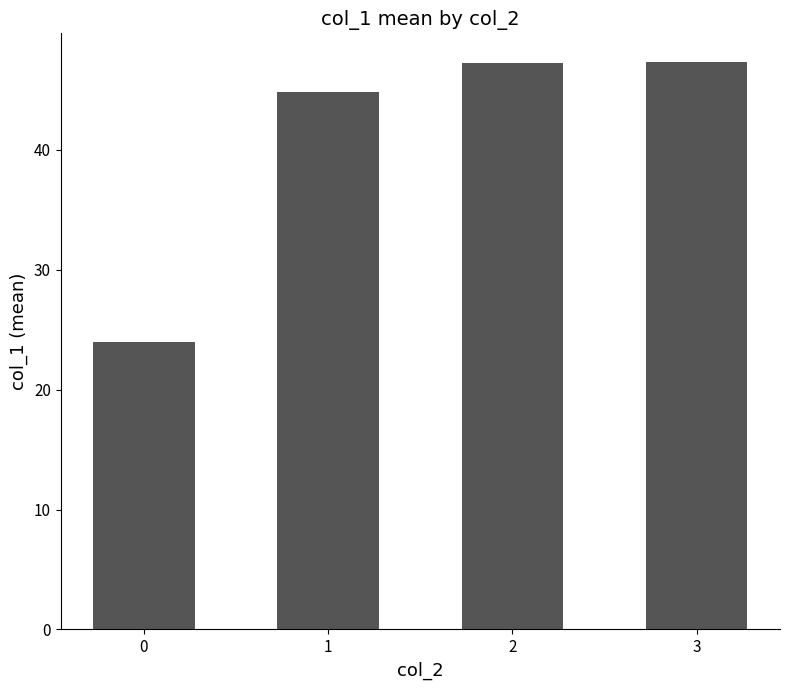

What is the minimum value shown in the chart?

24.0